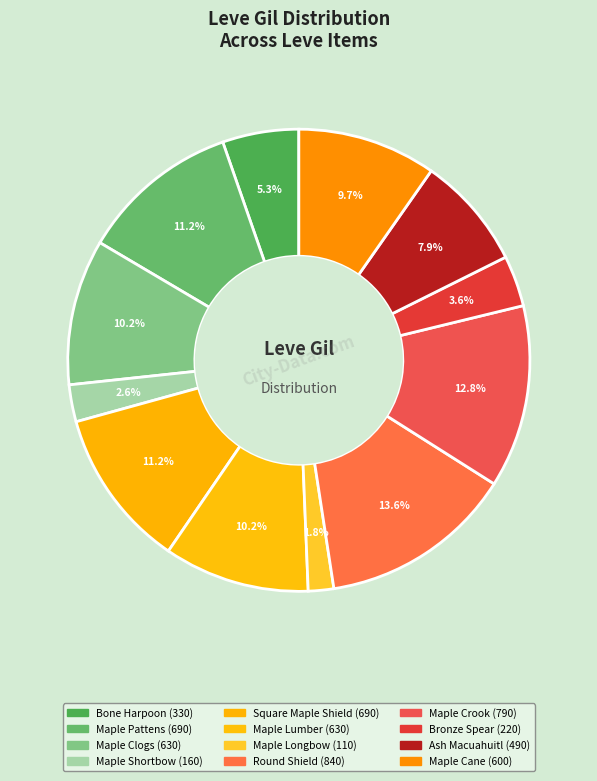

Count the number of slices in the pie.

12